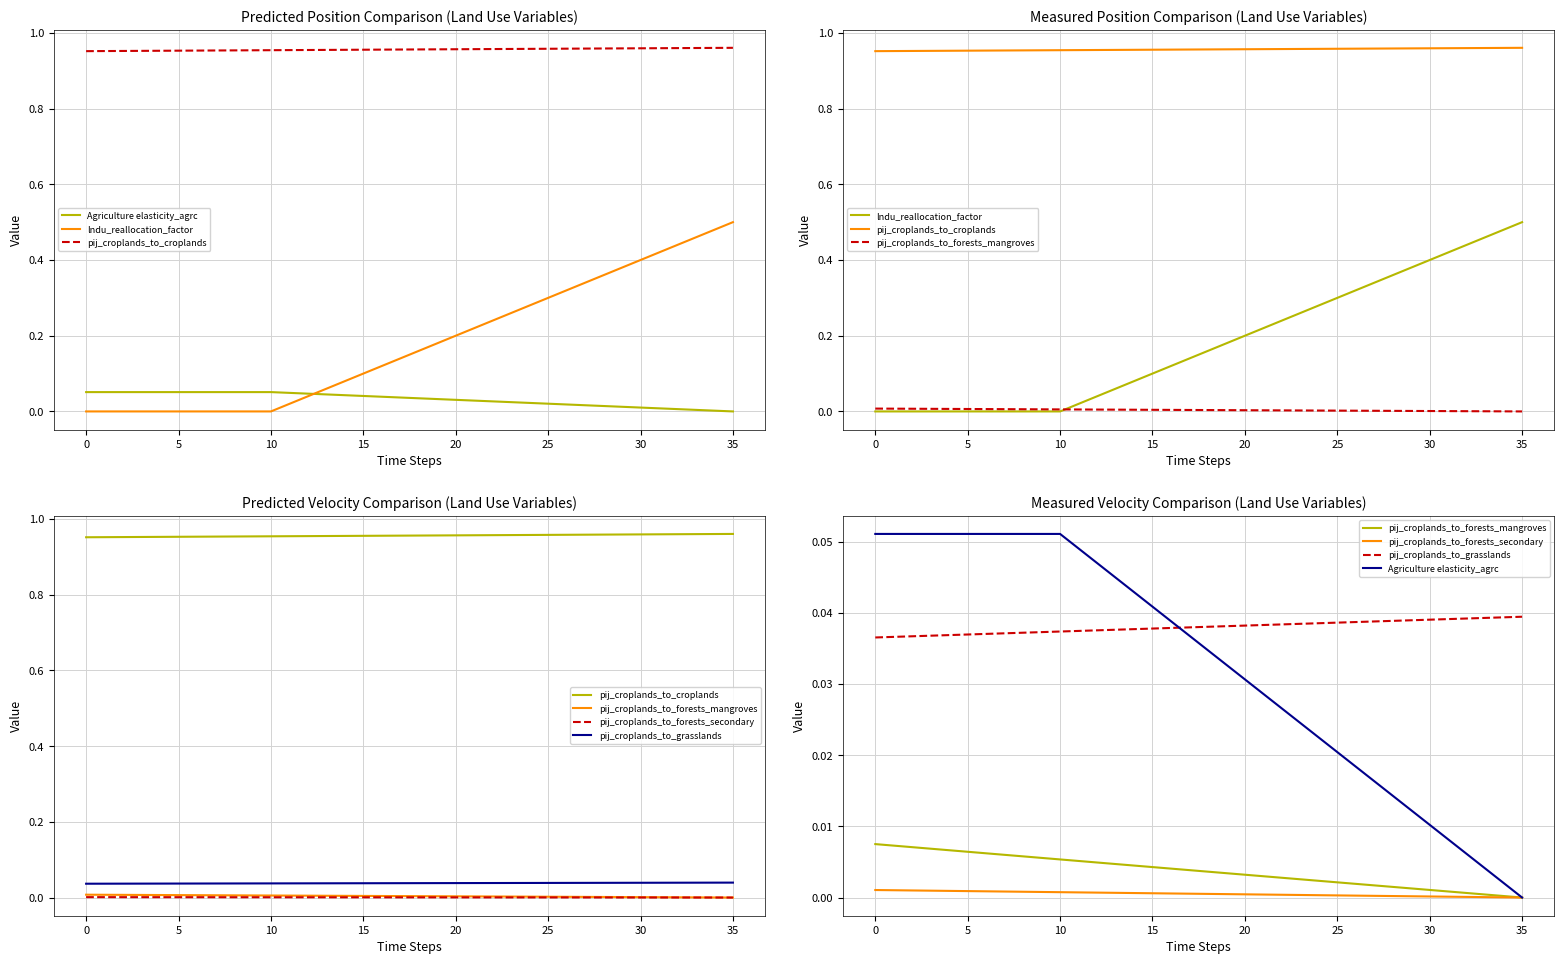

Which has a higher value, 29 or −5?

−5